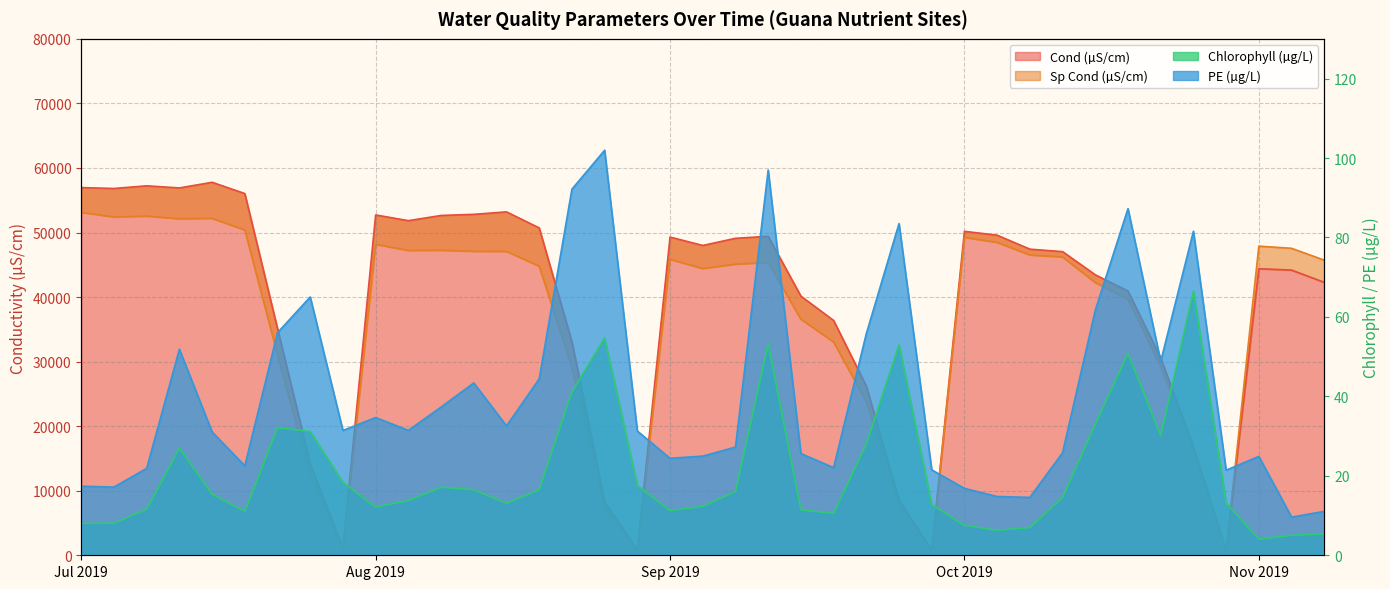

What position from the left is 2019-08-12 ls?

14